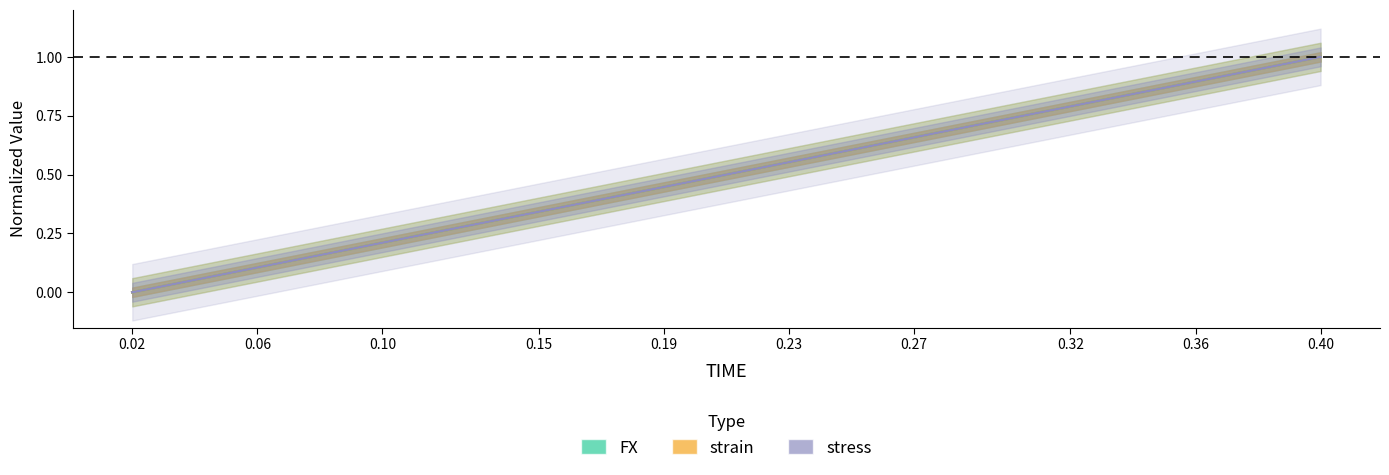

What is the difference between the second highest and minimum values in the strain series?

0.9